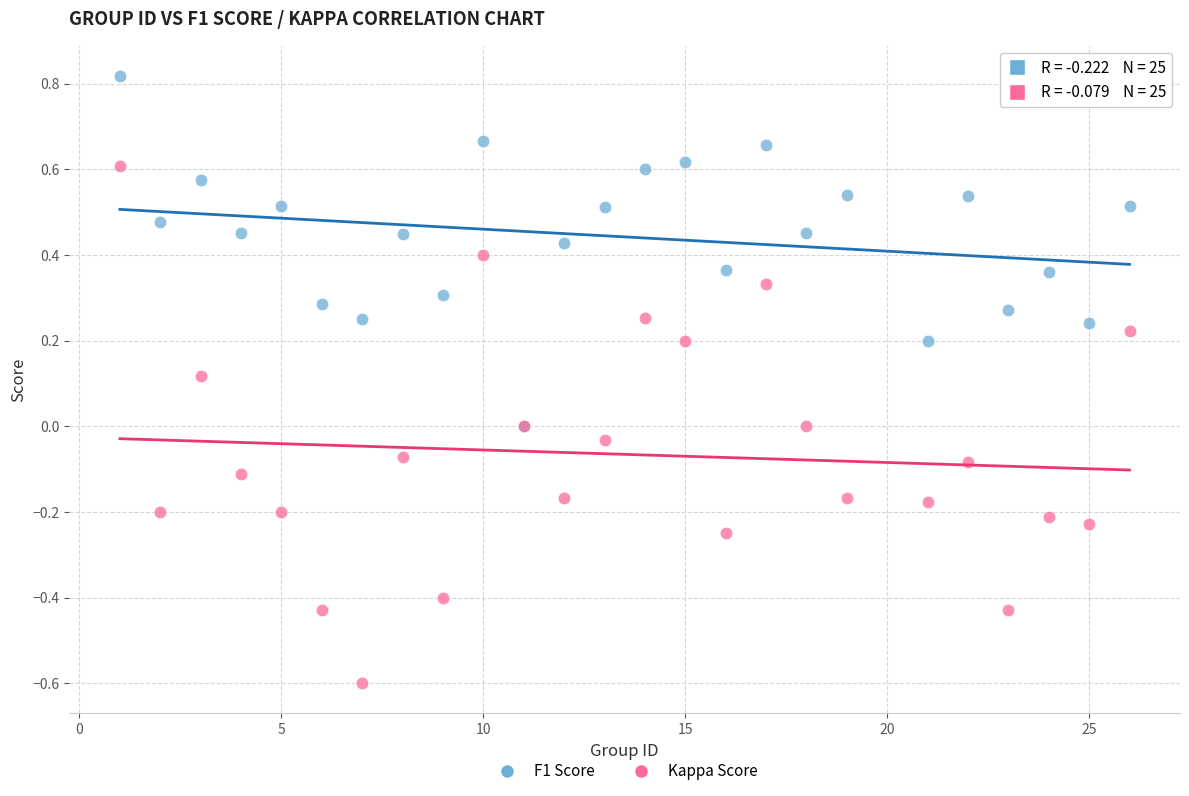

Which series has the widest spread of Y values?

Kappa Score